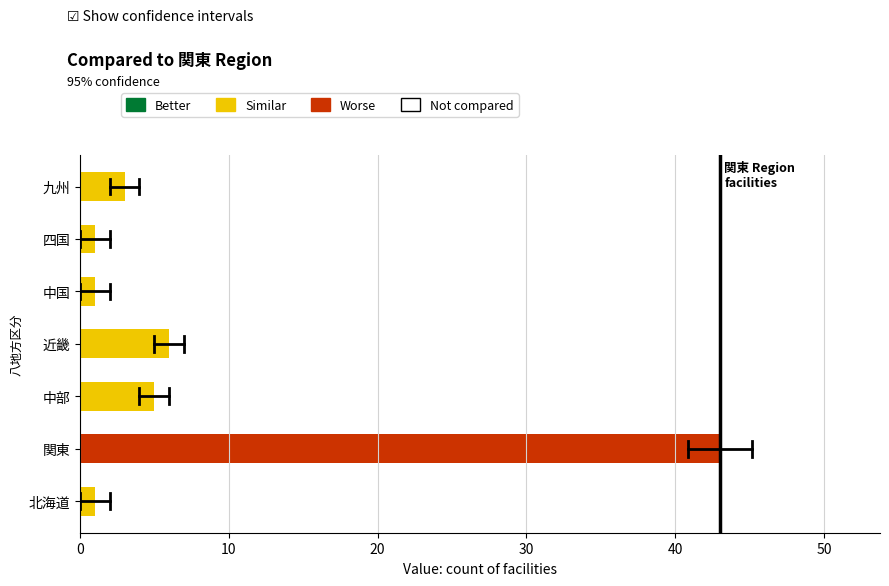

What is the average value?

9